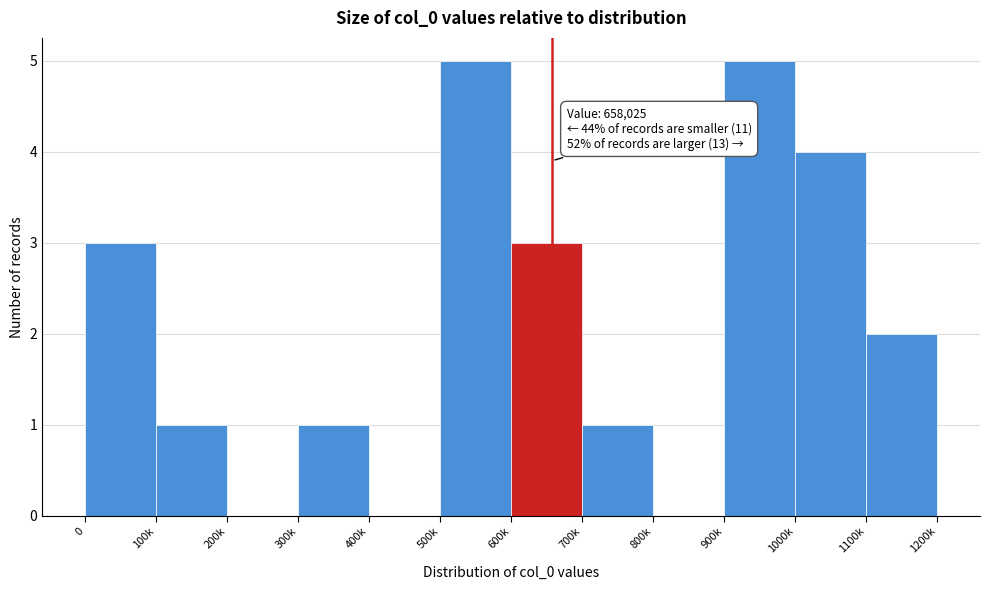

Reading right to left, extract all data points from this chart.

1100k=2	1000k=4	900k=5	800k=0	700k=1	600k=3	500k=5	400k=0	300k=1	200k=0	100k=1	0=3